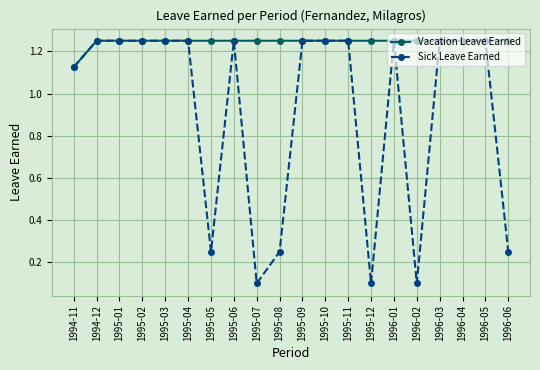

True or false: Sick Leave Earned has more than 0 interior local peaks.

True